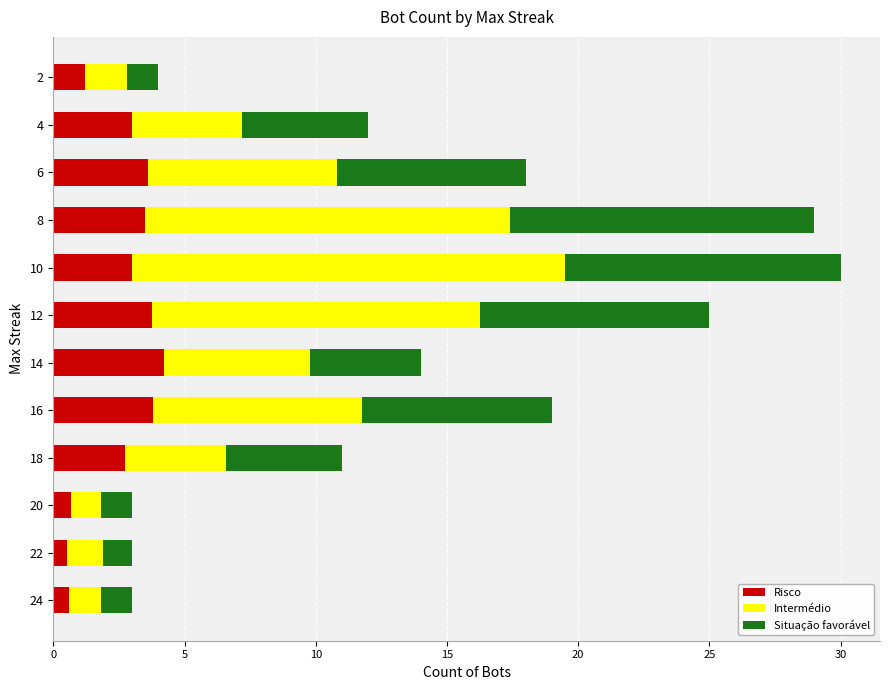

What is the total value across all series at 16?

19.0